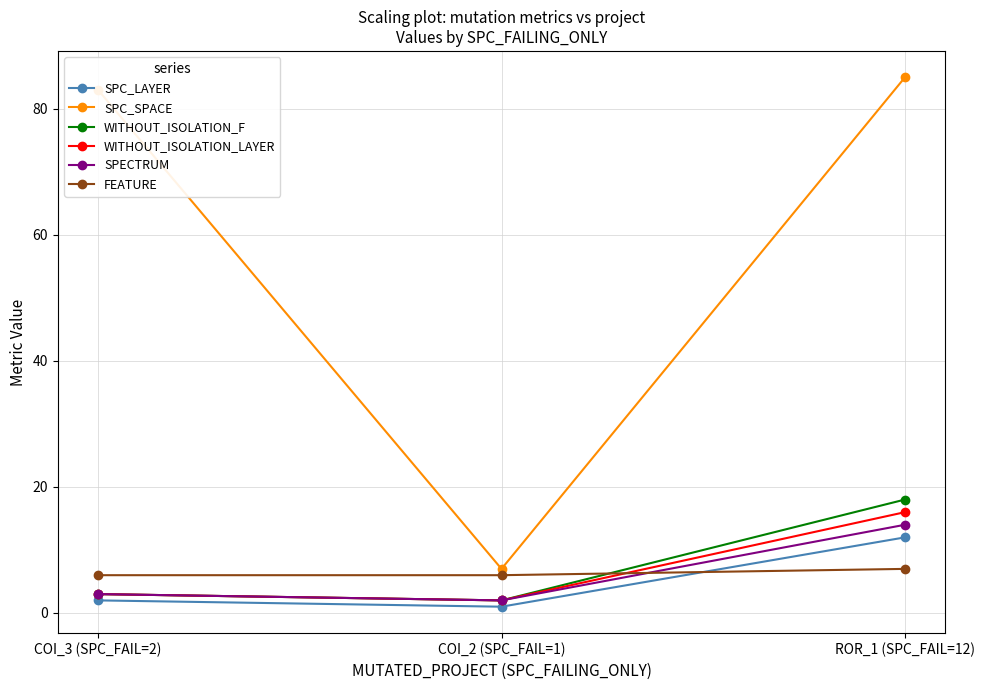

The FEATURE series shows 7 at ROR_1 (SPC_FAIL=12). True or false?

True